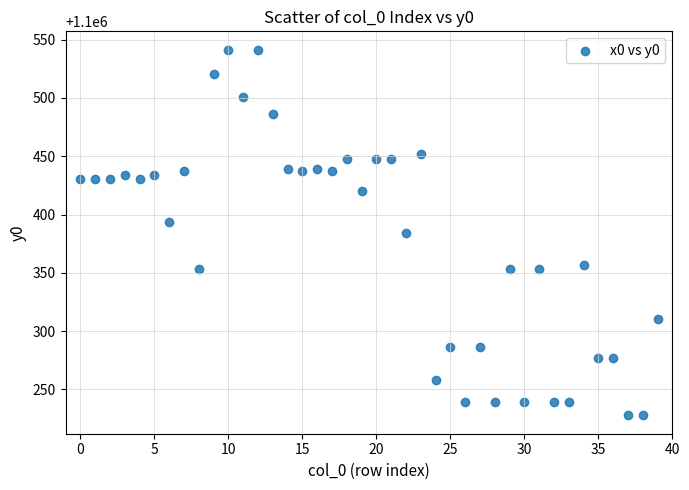

What is the range of Y values (max minus min)?

313.6